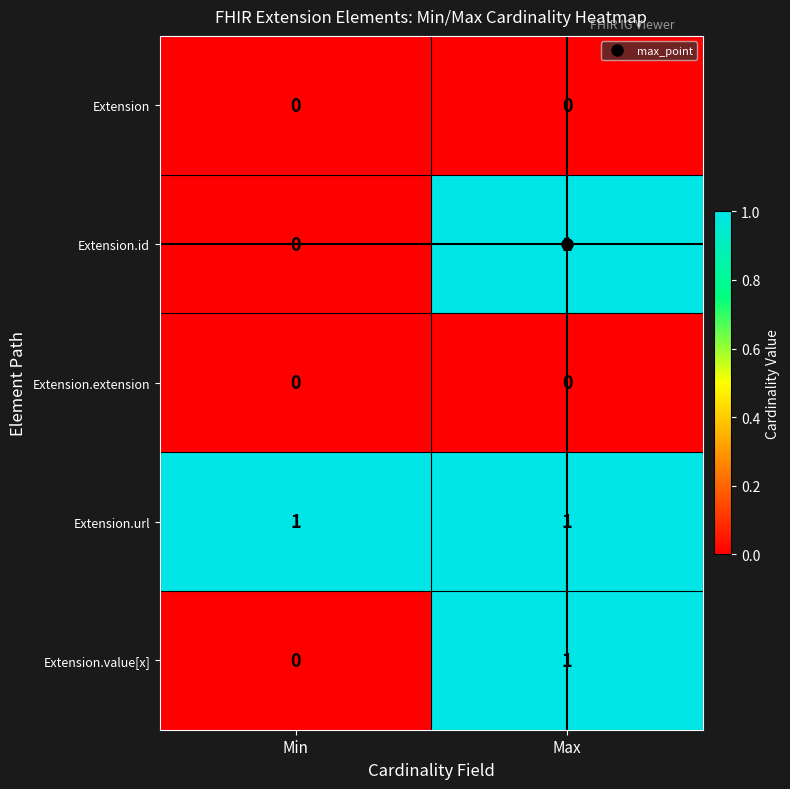

At which label is Extension.value[x] closest to 0?

Min